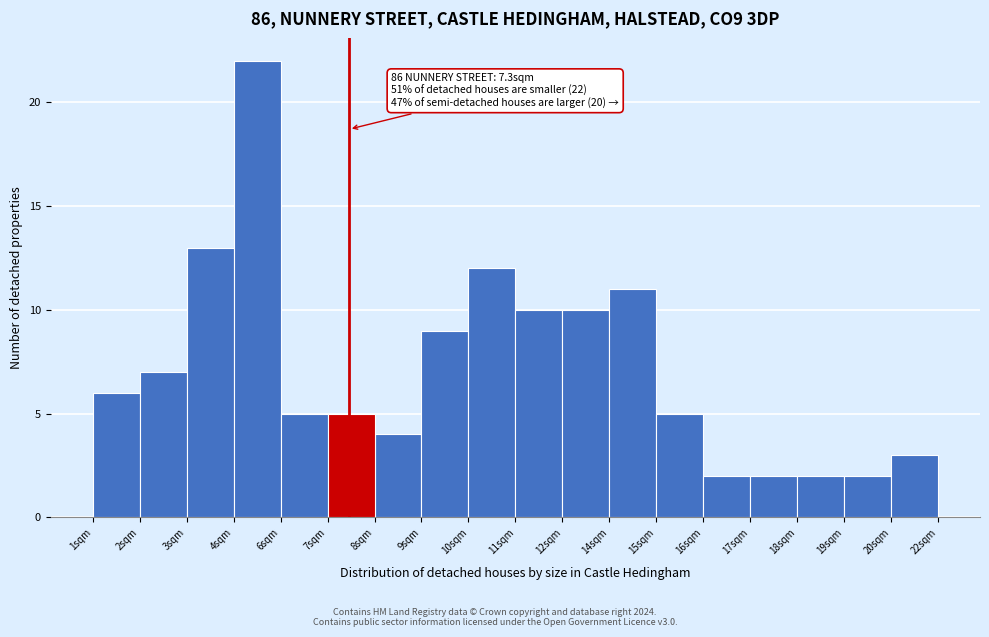

Reading right to left, transcribe all the data shown in this chart.

3	2	2	2	2	5	11	10	10	12	9	4	5	5	22	13	7	6